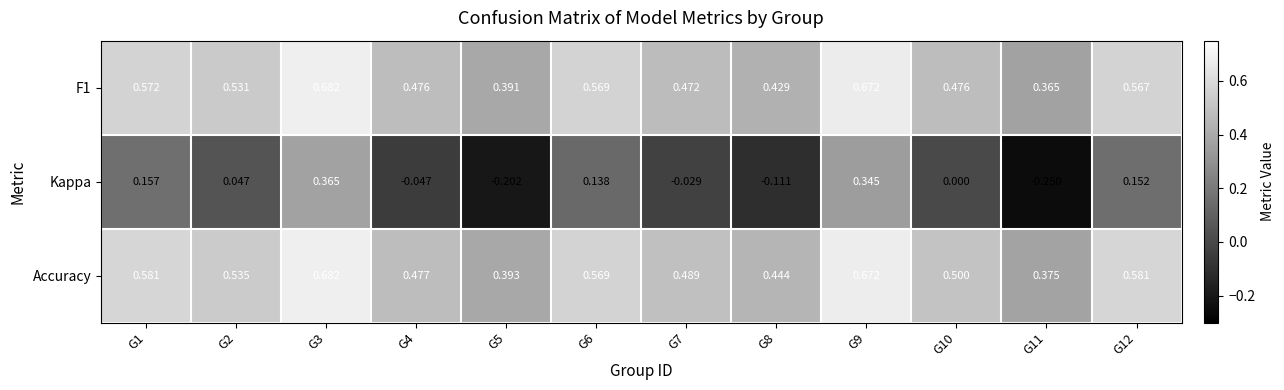

Which series has the widest spread of values?

Kappa